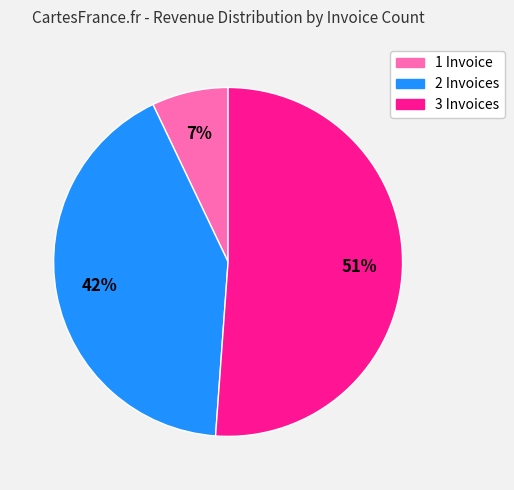

To the nearest percent, what is the difference between the largest and smallest slice percentages?

44%